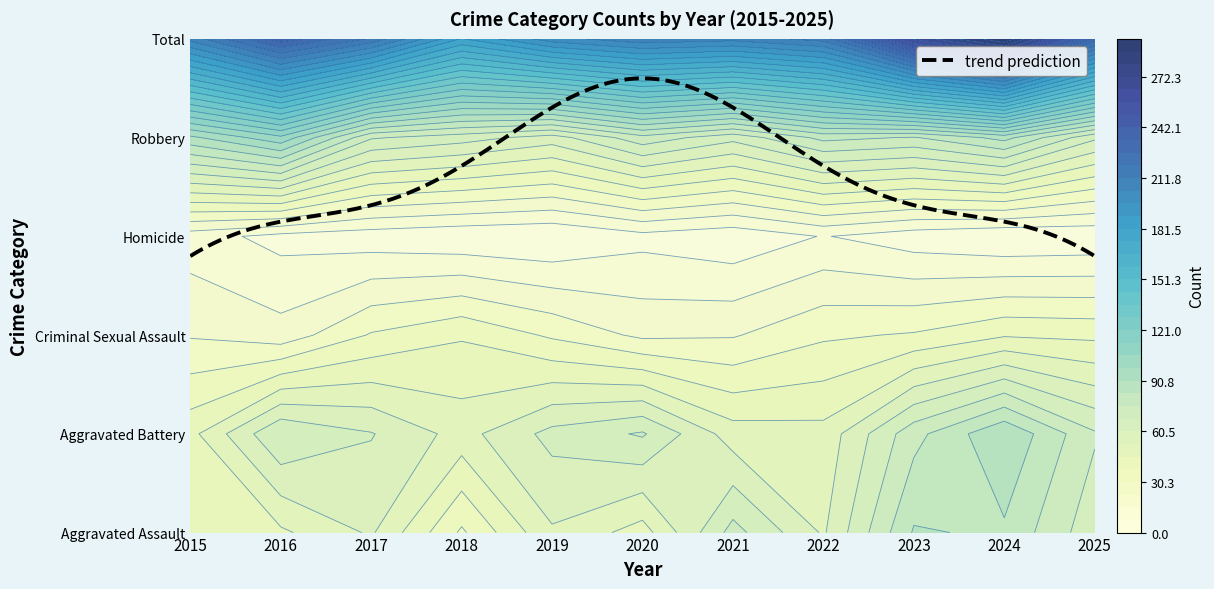

How many distinct data groups are displayed?

6